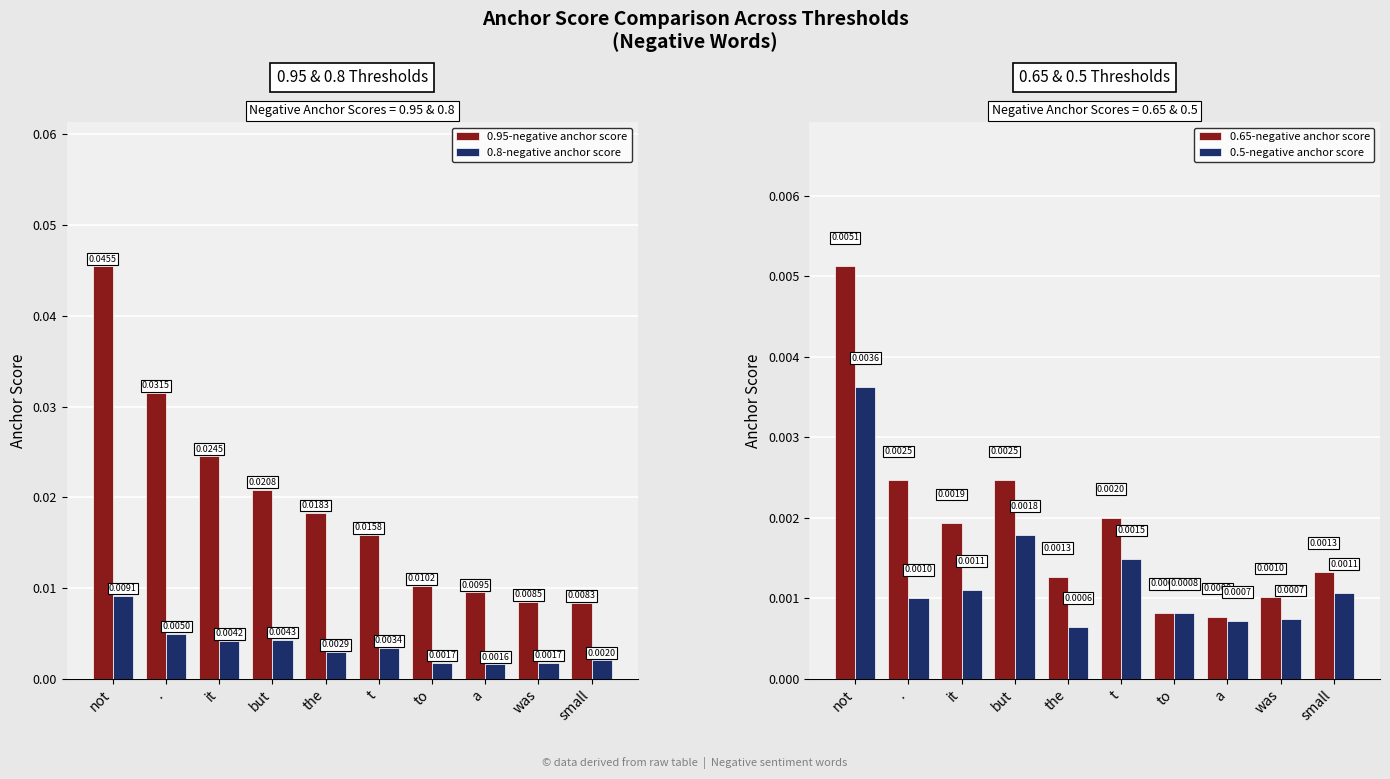

How many series are shown in this chart?

4